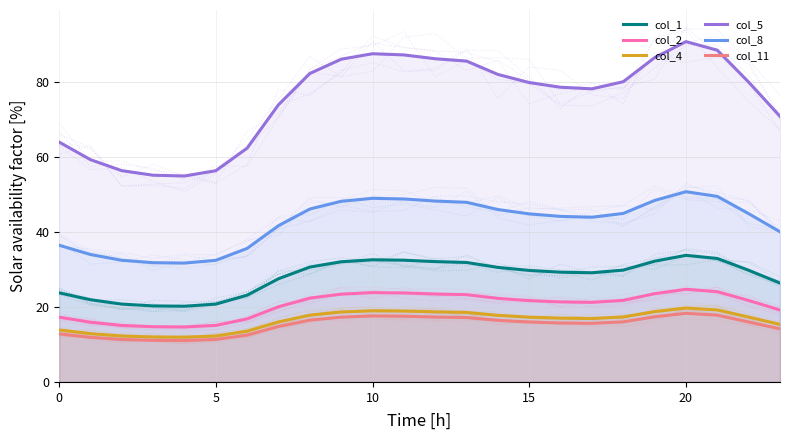

Reading left to right, list all the values displayed in this chart.

col_1: 23.8	21.9	20.8	20.3	20.2	20.8	23.1	27.5	30.6	32.0	32.6	32.5	32.1	31.9	30.5	29.7	29.3	29.1	29.8	32.2	33.8	32.9	29.8	26.4
col_2: 17.3	15.9	15.1	14.7	14.7	15.1	16.8	20.0	22.4	23.4	23.8	23.7	23.4	23.3	22.3	21.7	21.3	21.2	21.7	23.5	24.7	24.1	21.7	19.2
col_4: 13.9	12.9	12.2	12.0	11.9	12.2	13.5	16.0	17.8	18.7	19.0	18.9	18.7	18.5	17.8	17.3	17.0	16.9	17.3	18.8	19.7	19.2	17.3	15.3
col_5: 64.0	59.3	56.3	55.1	54.9	56.3	62.3	73.9	82.2	86.0	87.5	87.2	86.2	85.5	82.0	79.8	78.6	78.1	80.0	86.5	90.7	88.4	79.9	70.8
col_8: 36.5	34.0	32.4	31.8	31.7	32.4	35.6	41.7	46.1	48.2	49.0	48.8	48.2	47.9	46.0	44.8	44.1	43.9	44.9	48.4	50.7	49.5	44.9	40.0
col_11: 12.8	11.9	11.3	11.1	11.0	11.3	12.5	14.8	16.5	17.3	17.6	17.5	17.3	17.2	16.4	16.0	15.7	15.6	16.0	17.4	18.3	17.8	16.0	14.2